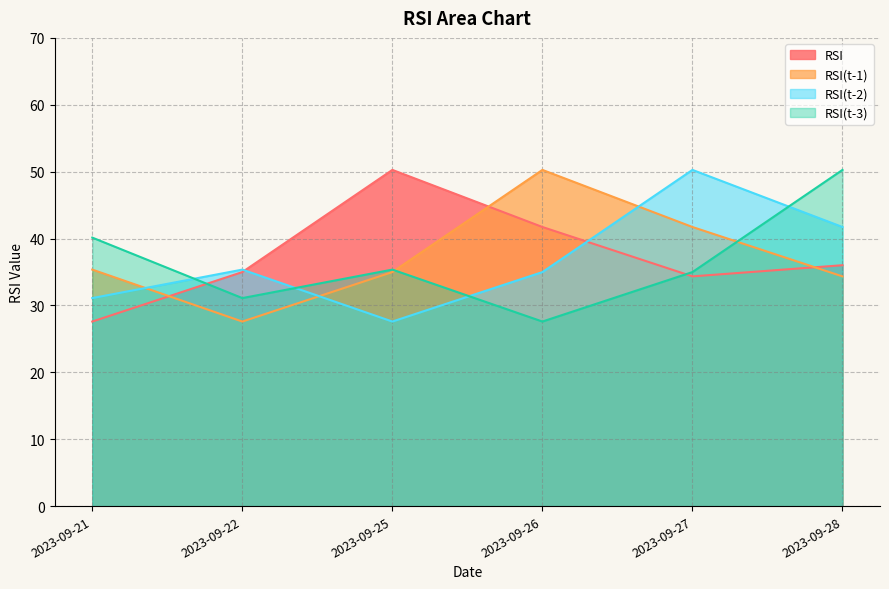

After their last crossing, which series has the higher values: RSI(t-3) or RSI(t-1)?

RSI(t-3)